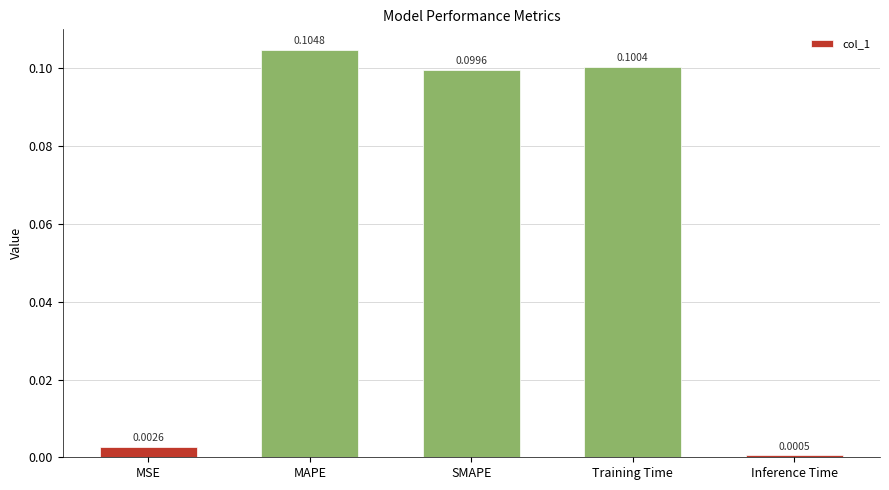

At which label is the value closest to 0?

Inference Time